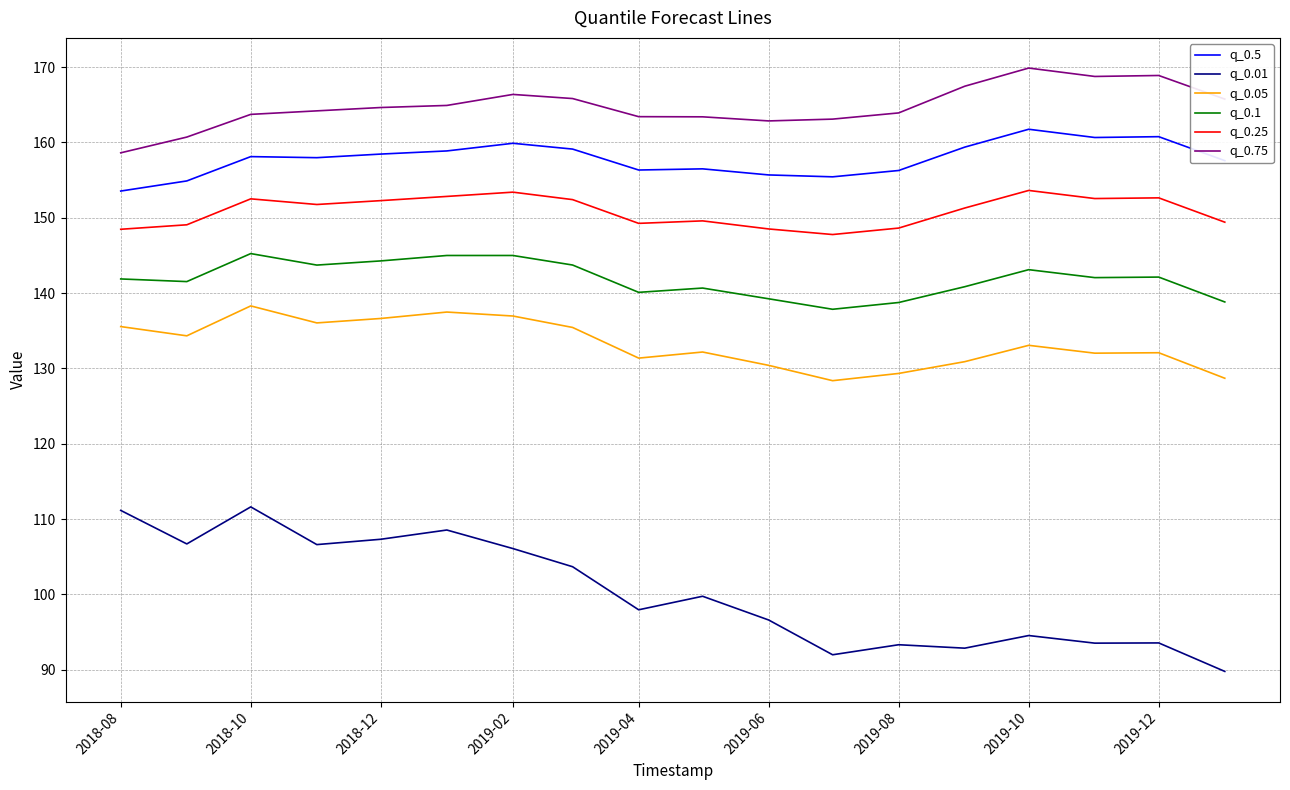

True or false: q_0.25 and q_0.05 cross at least once.

False